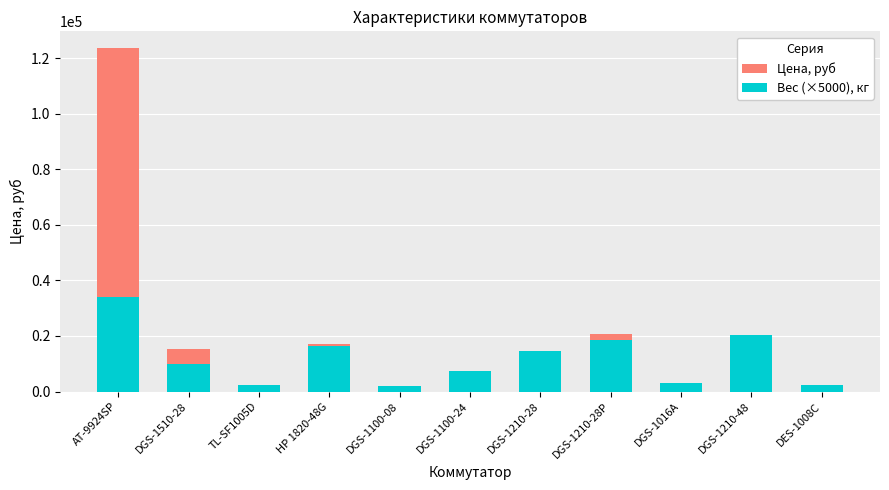

Reading right to left, list all the values displayed in this chart.

Цена, руб: DES-1008C=422	DGS-1210-48=18120	DGS-1016A=2650	DGS-1210-28P=20635	DGS-1210-28=8270	DGS-1100-24=6620	DGS-1100-08=1804	HP 1820-48G=17150	TL-SF1005D=420	DGS-1510-28=15274	AT-9924SP=123500
Вес (×5000), кг: DES-1008C=2500	DGS-1210-48=20200	DGS-1016A=2900	DGS-1210-28P=18500	DGS-1210-28=14500	DGS-1100-24=7500	DGS-1100-08=2100	HP 1820-48G=16550	TL-SF1005D=2500	DGS-1510-28=10000	AT-9924SP=34000